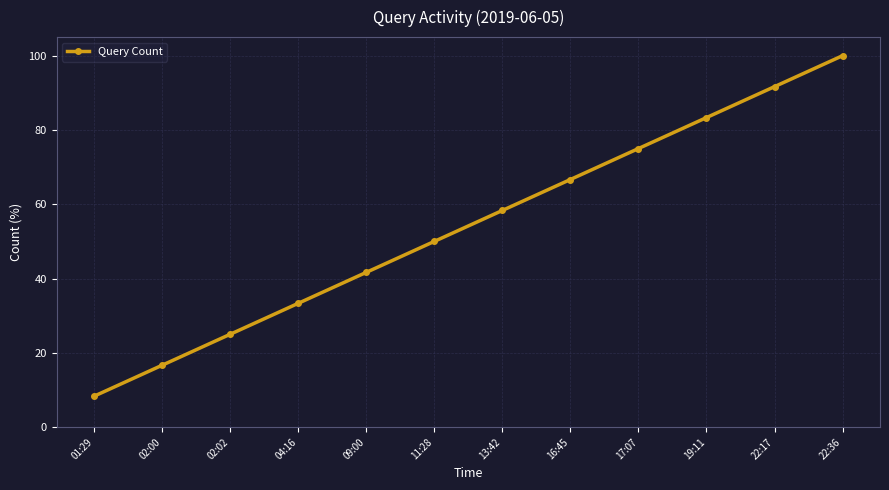

Rank the categories by value from lowest to highest.

01:29, 02:00, 02:02, 04:16, 09:00, 11:28, 13:42, 16:45, 17:07, 19:11, 22:17, 22:36